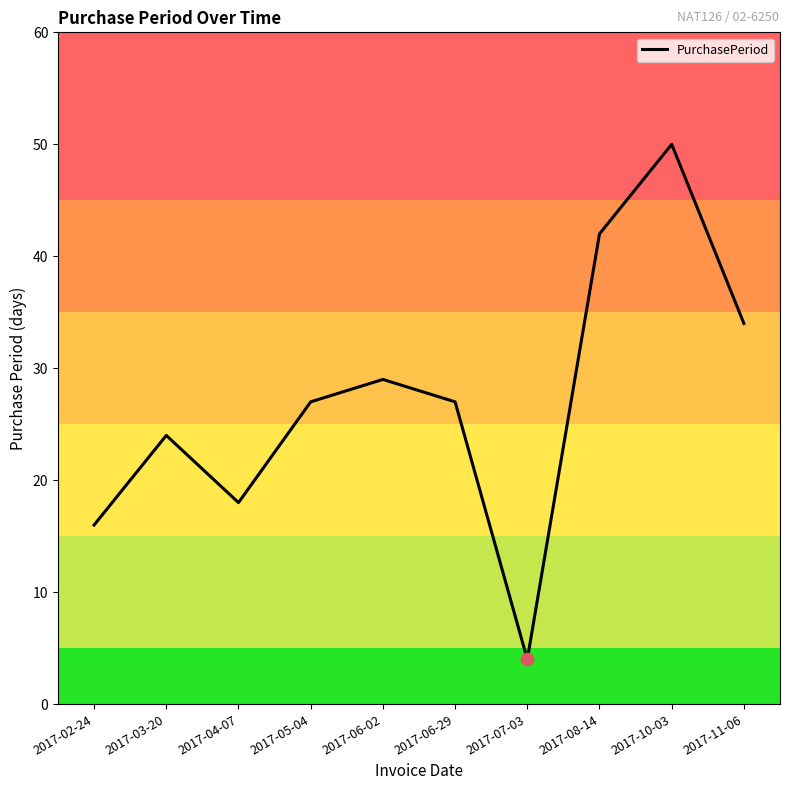

Between 2017-10-03 and 2017-11-06, which is larger?

2017-10-03